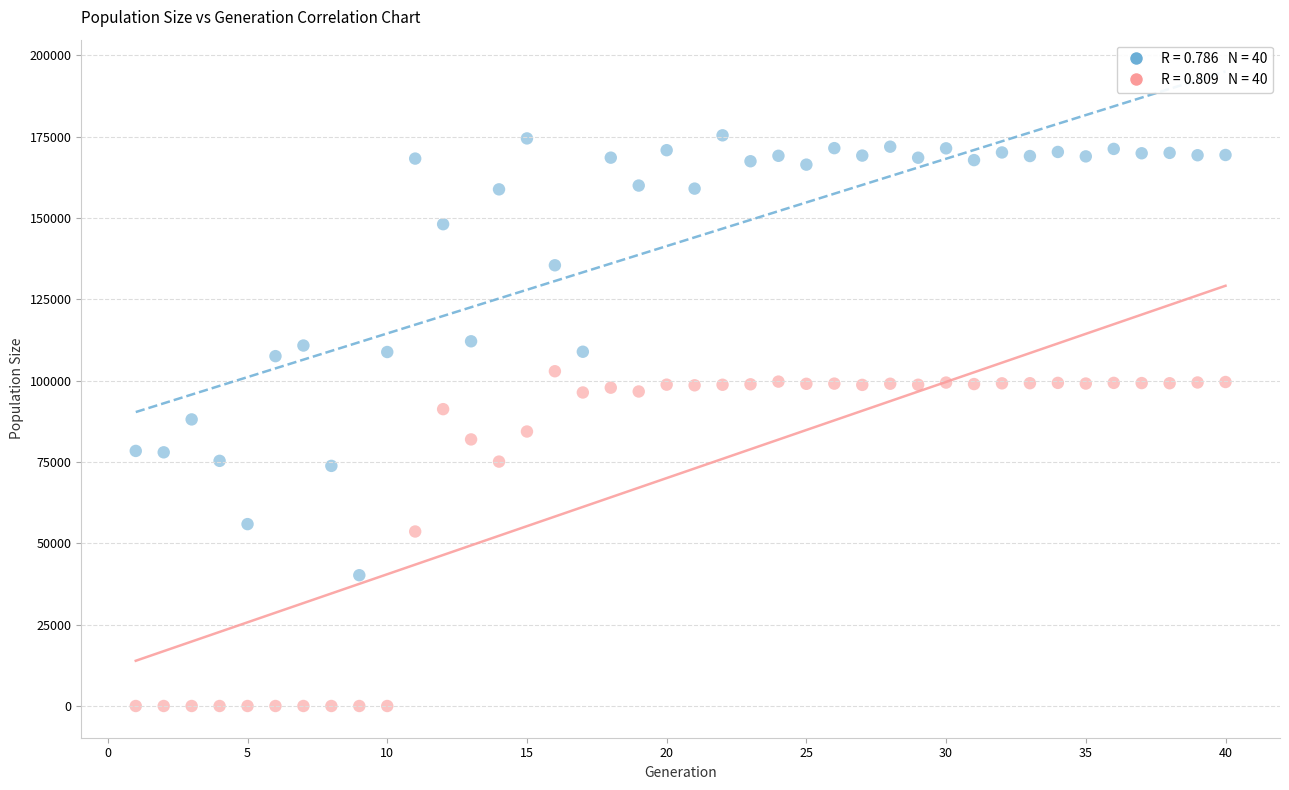

Across all data points, what is the range of Y values (max minus min)?

175376.0